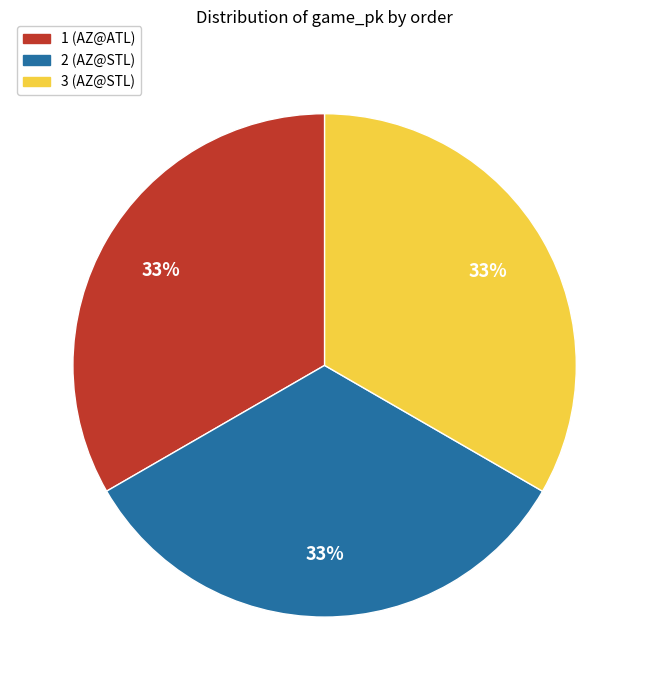

Is the sum of 3 (AZ@STL) and 2 (AZ@STL) greater than half?

Yes